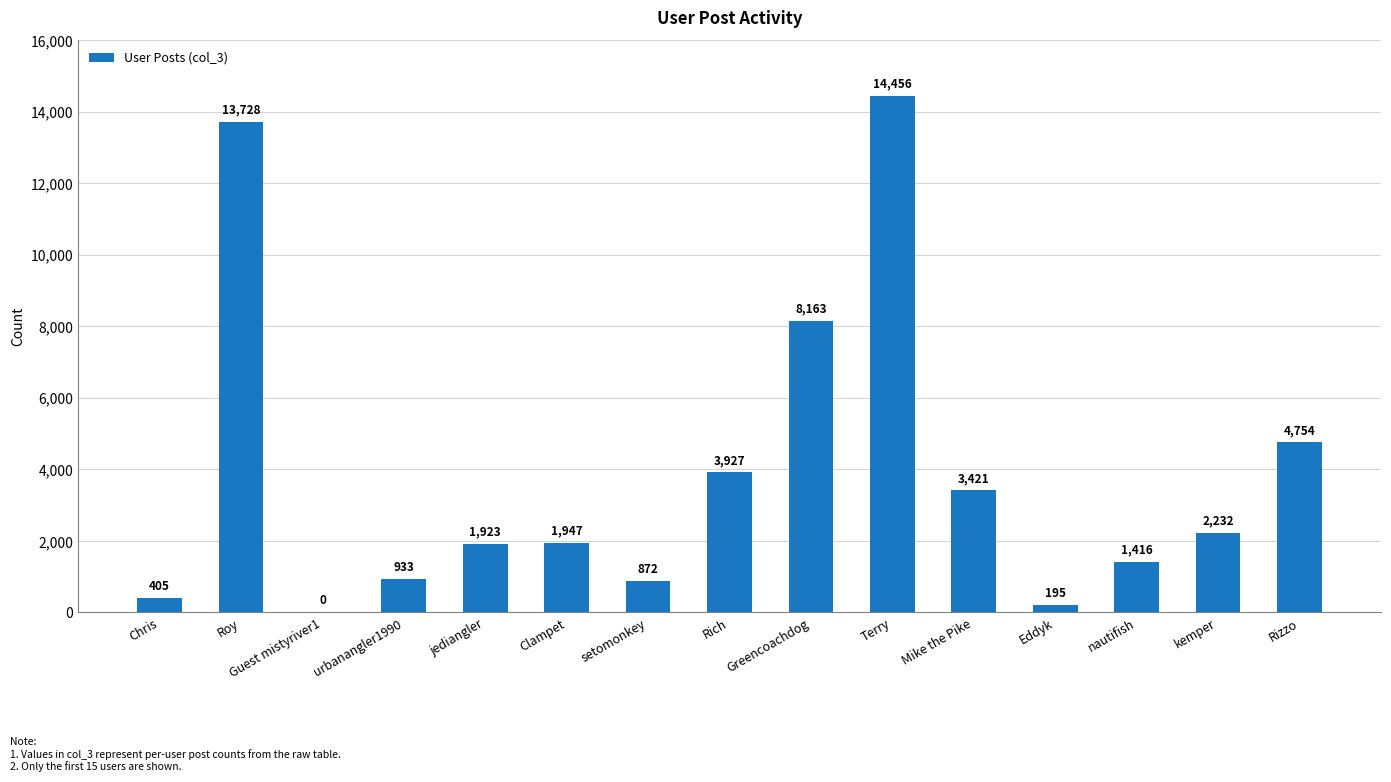

What is the sum of all values?

58372